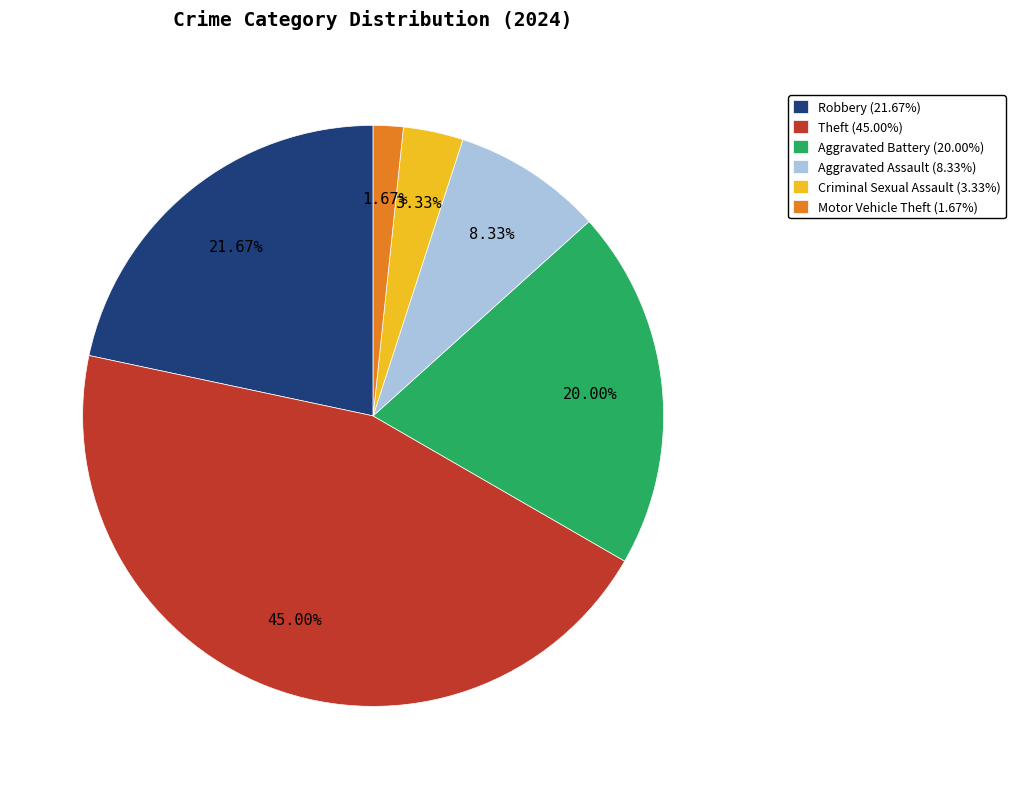

What is the ratio of the value at Theft (45.00%) to the value at Criminal Sexual Assault (3.33%)?

13.5